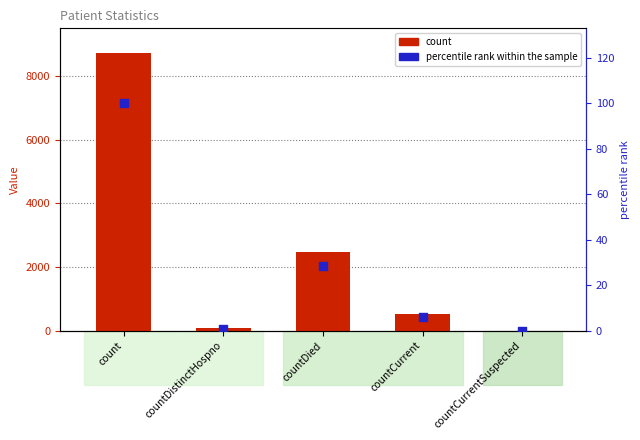

Which series reaches the minimum Y coordinate?

count